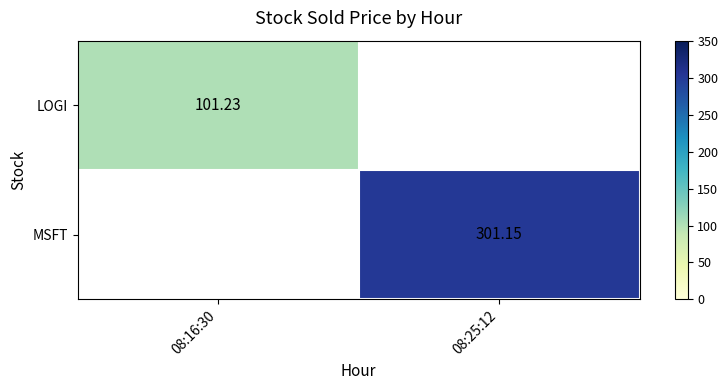

Is the value of LOGI at 08:25:12 greater than the value of MSFT at 08:16:30?

No